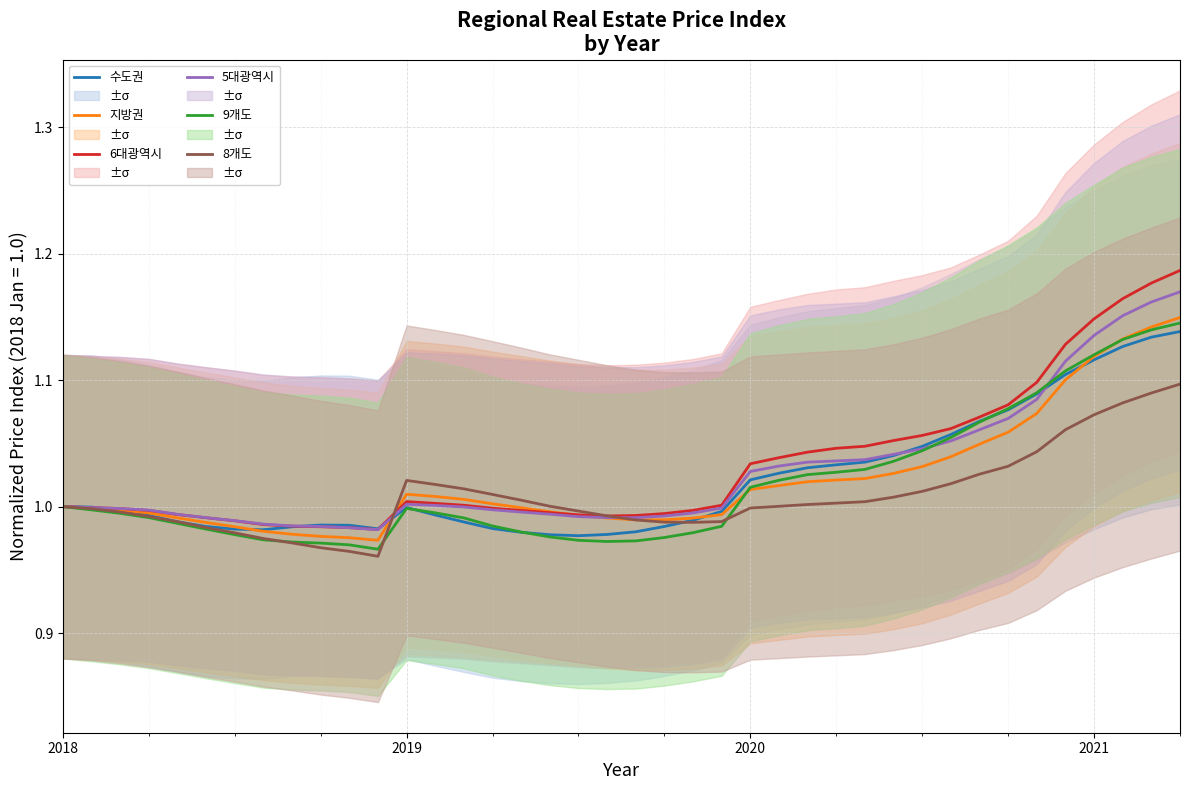

Which series has the largest range (max minus min)?

6대광역시